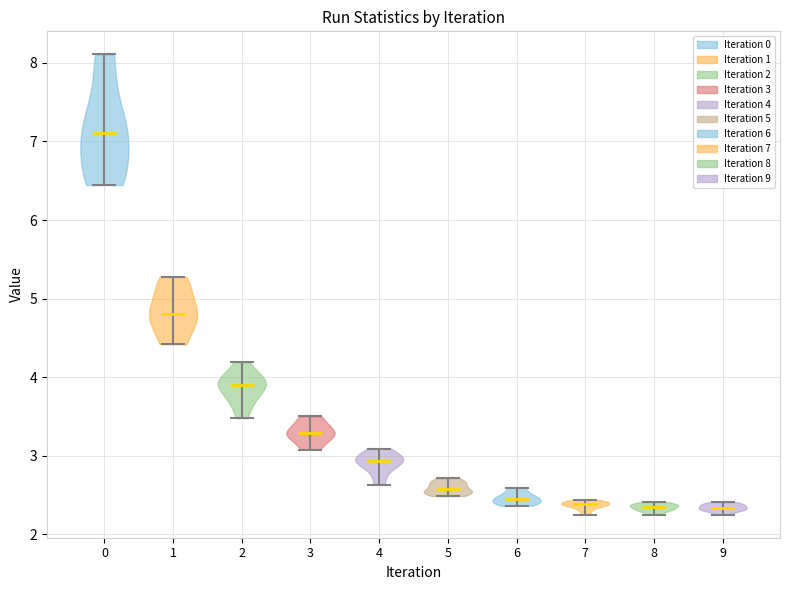

Reading left to right, read every violin against the y-axis: where its median line is, and the lowest and highest points it reaches. The values are not printed on the chart, so give them approximately, as read against the axis.

0: median line 7.1, lowest point 6.4, highest point 8.1
1: median line 4.8, lowest point 4.4, highest point 5.3
2: median line 3.9, lowest point 3.5, highest point 4.2
3: median line 3.3, lowest point 3.1, highest point 3.5
4: median line 2.9, lowest point 2.6, highest point 3.1
5: median line 2.6, lowest point 2.5, highest point 2.7
6: median line 2.4, lowest point 2.4, highest point 2.6
7: median line 2.4, lowest point 2.2, highest point 2.4
8: median line 2.4, lowest point 2.2, highest point 2.4
9: median line 2.3, lowest point 2.2, highest point 2.4